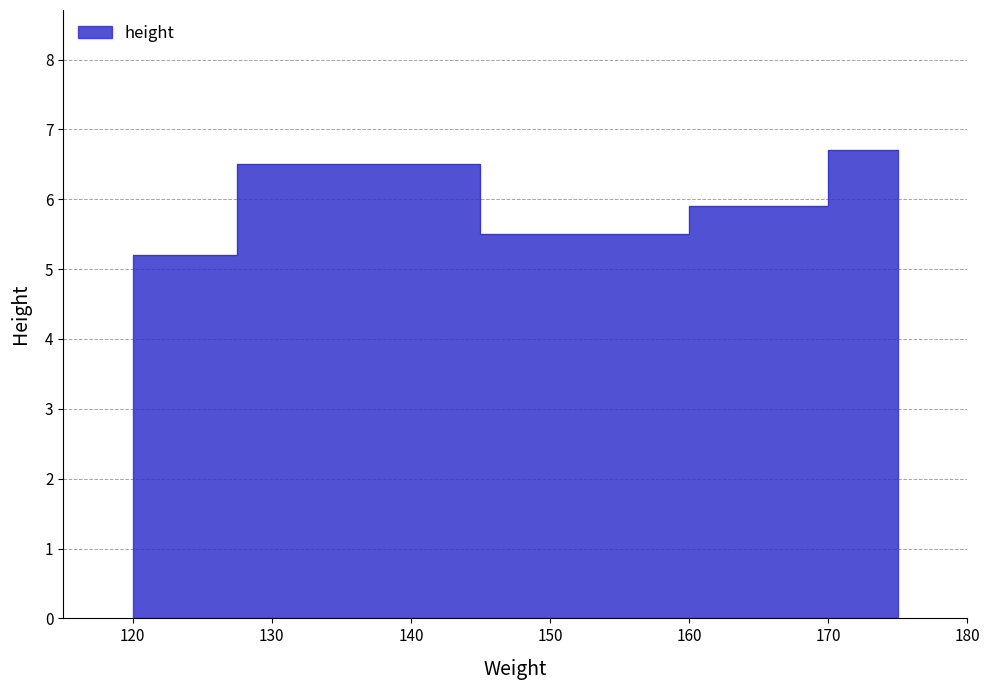

Does the chart have visible grid lines?

Yes